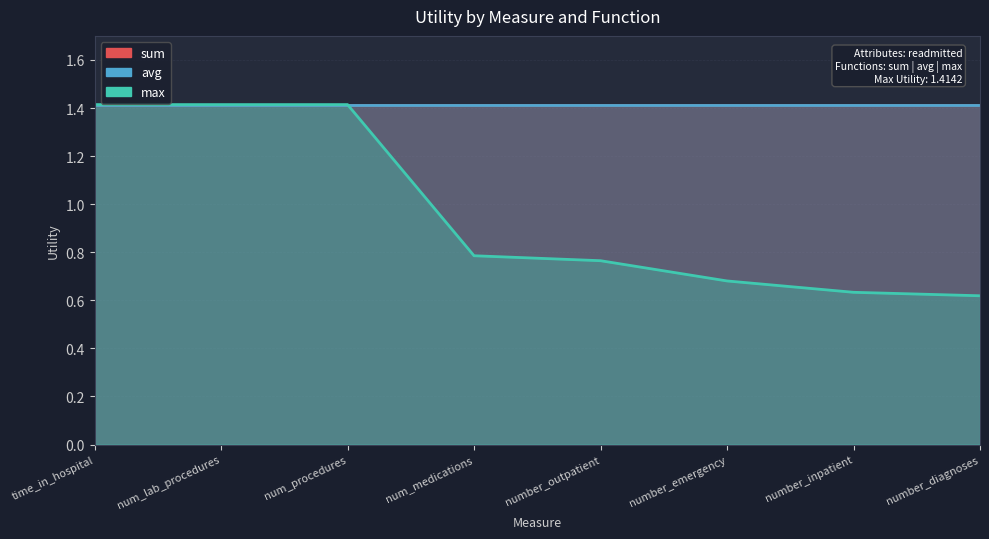

Reading right to left, list all the values displayed in this chart.

sum: number_diagnoses=1.4	number_inpatient=1.4	number_emergency=1.4	number_outpatient=1.4	num_medications=1.4	num_procedures=1.4	num_lab_procedures=1.4	time_in_hospital=1.4
avg: number_diagnoses=1.4	number_inpatient=1.4	number_emergency=1.4	number_outpatient=1.4	num_medications=1.4	num_procedures=1.4	num_lab_procedures=1.4	time_in_hospital=1.4
max: number_diagnoses=0.6	number_inpatient=0.6	number_emergency=0.7	number_outpatient=0.8	num_medications=0.8	num_procedures=1.4	num_lab_procedures=1.4	time_in_hospital=1.4